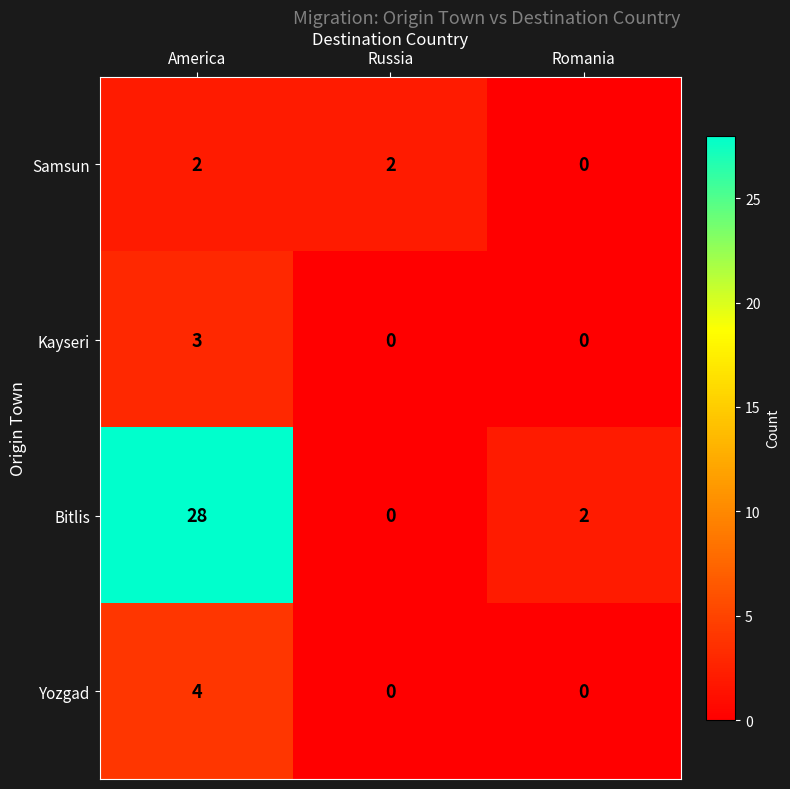

Is it true that Yozgad equals 1 at America?

False